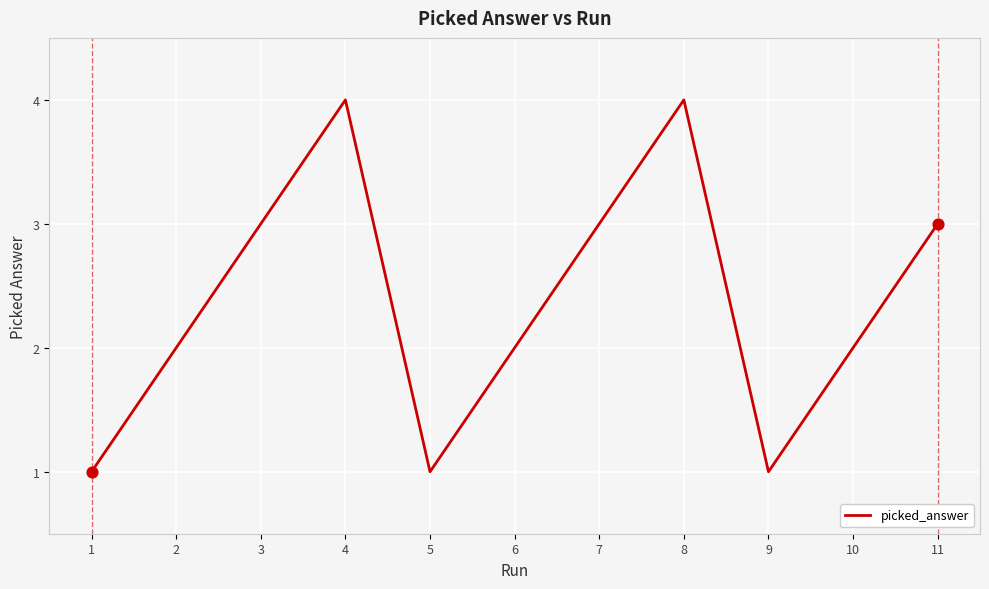

What is the change in value from 8 to 9?

-3